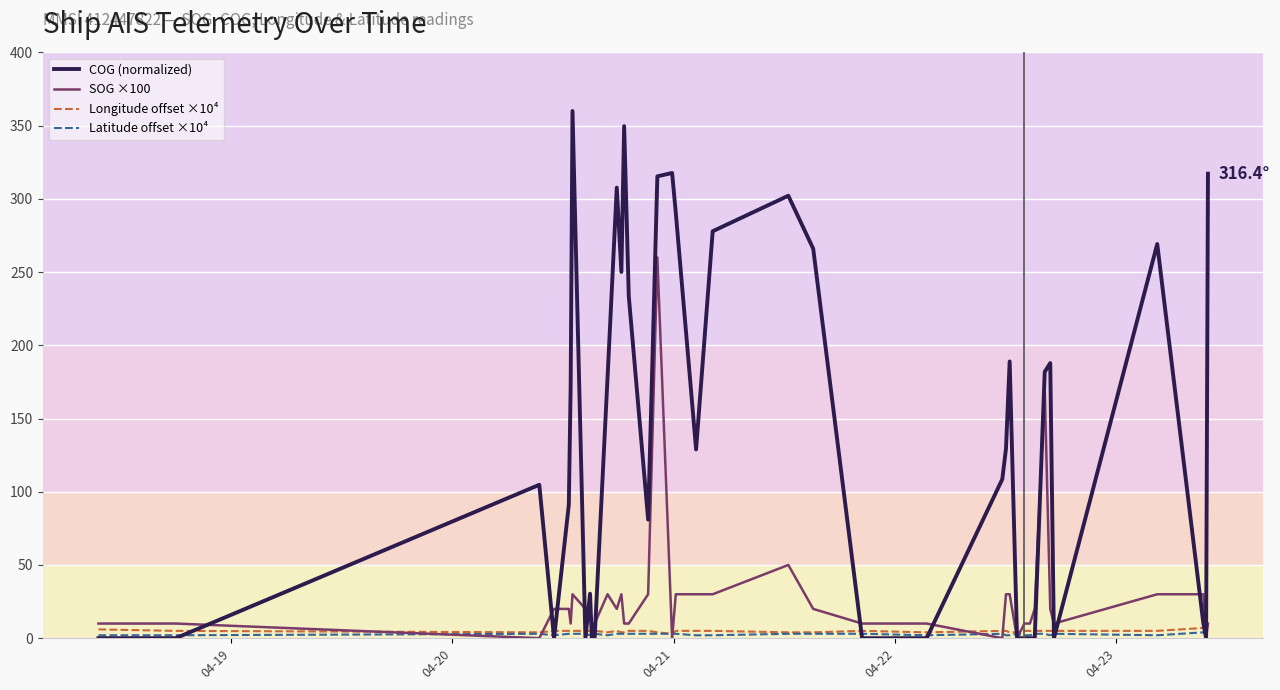

Which series has the largest total across all categories?

COG (normalized)